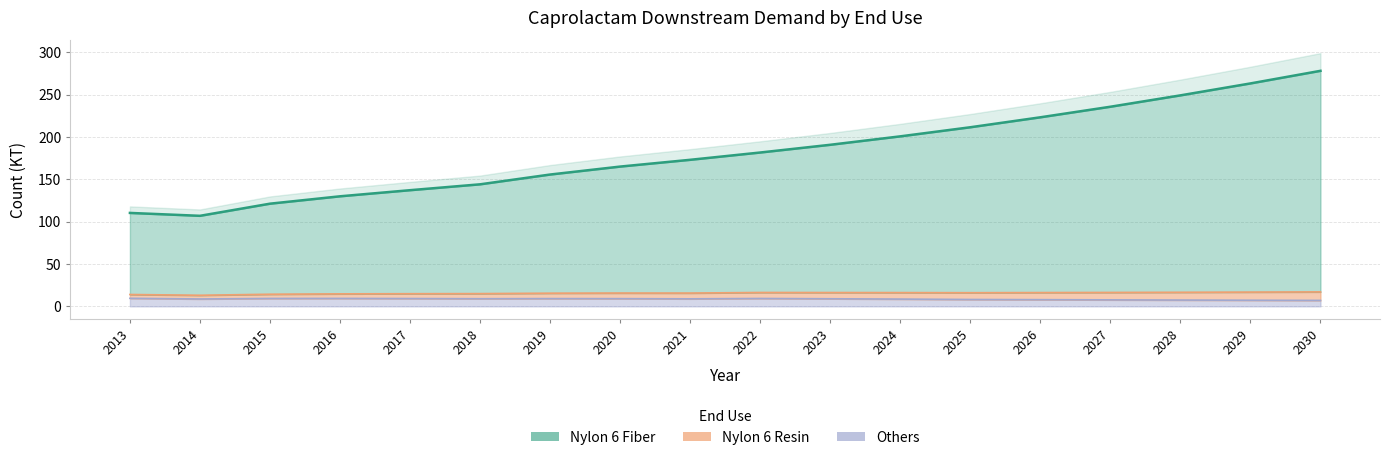

At which label does Others reach its peak?

2013